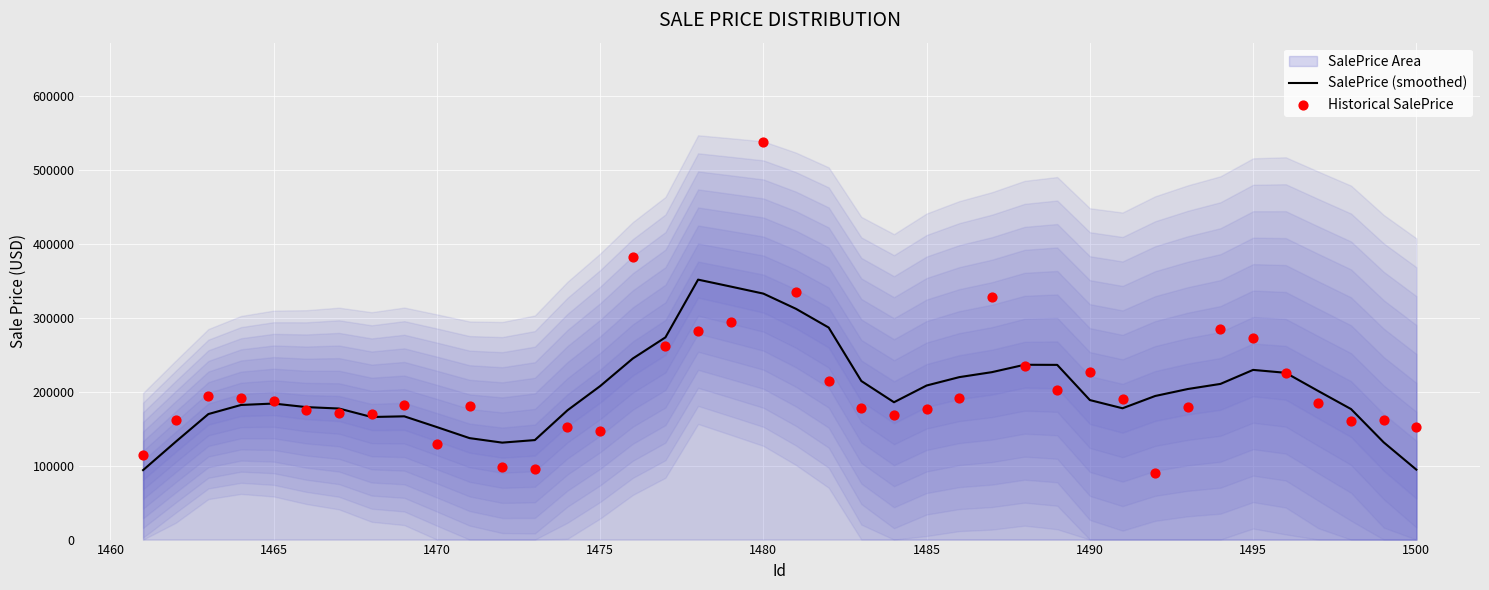

What is the highest value of the SalePrice (smoothed) series?

351854.6